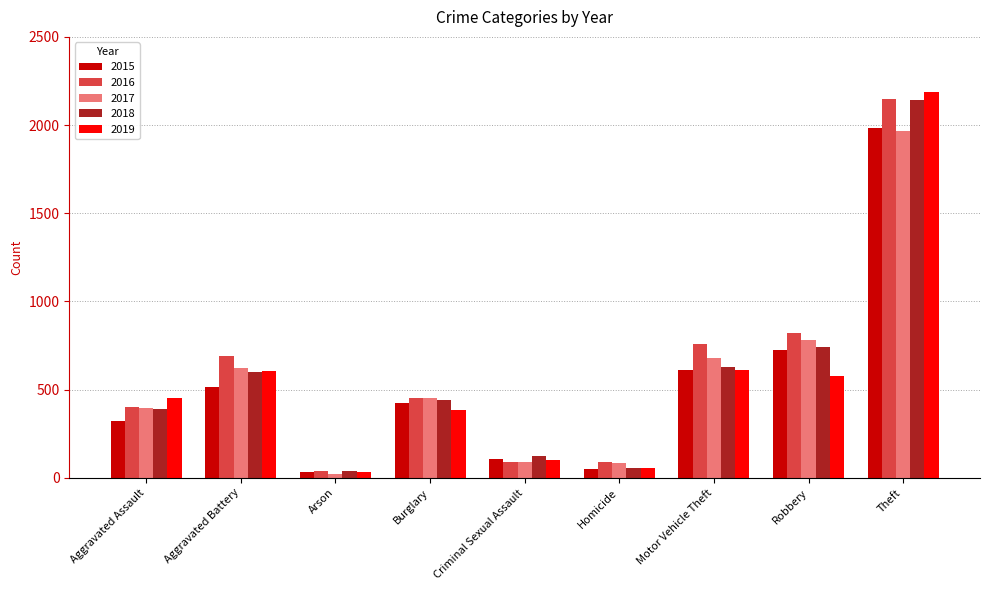

Which series changed the most between Burglary and Criminal Sexual Assault?

2016